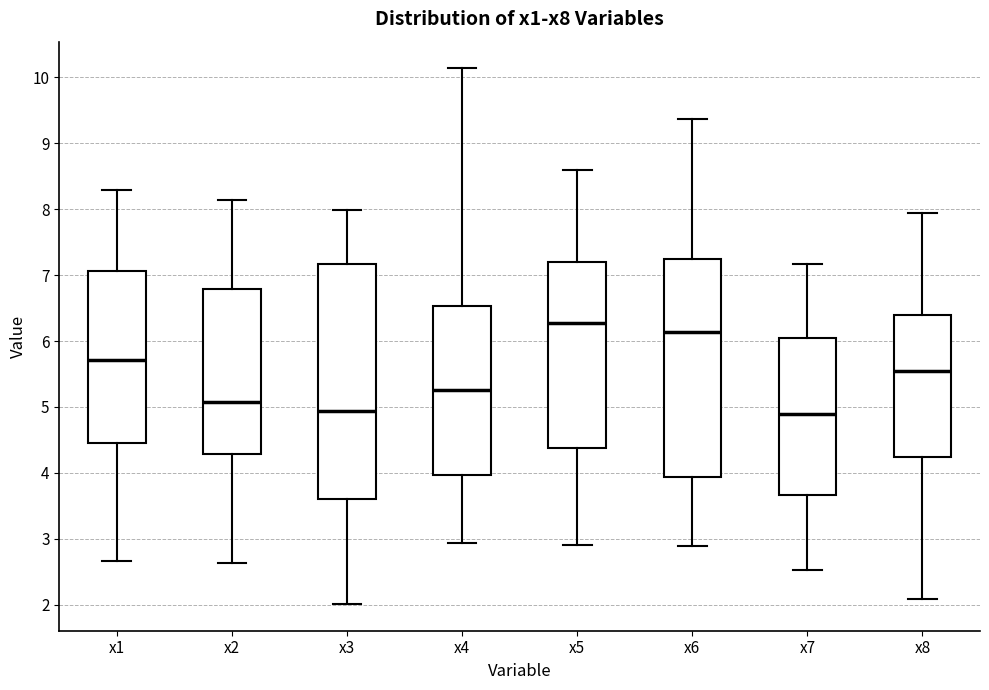

Which box has the highest median line?

x5